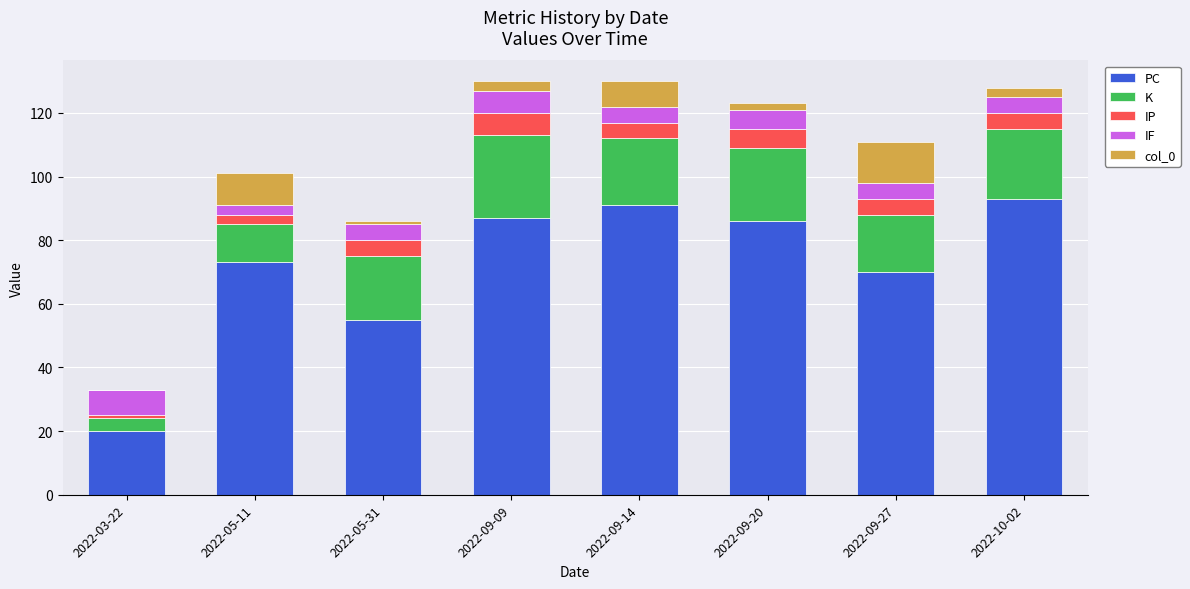

The value of PC at 2022-09-20 is 86. True or false?

True